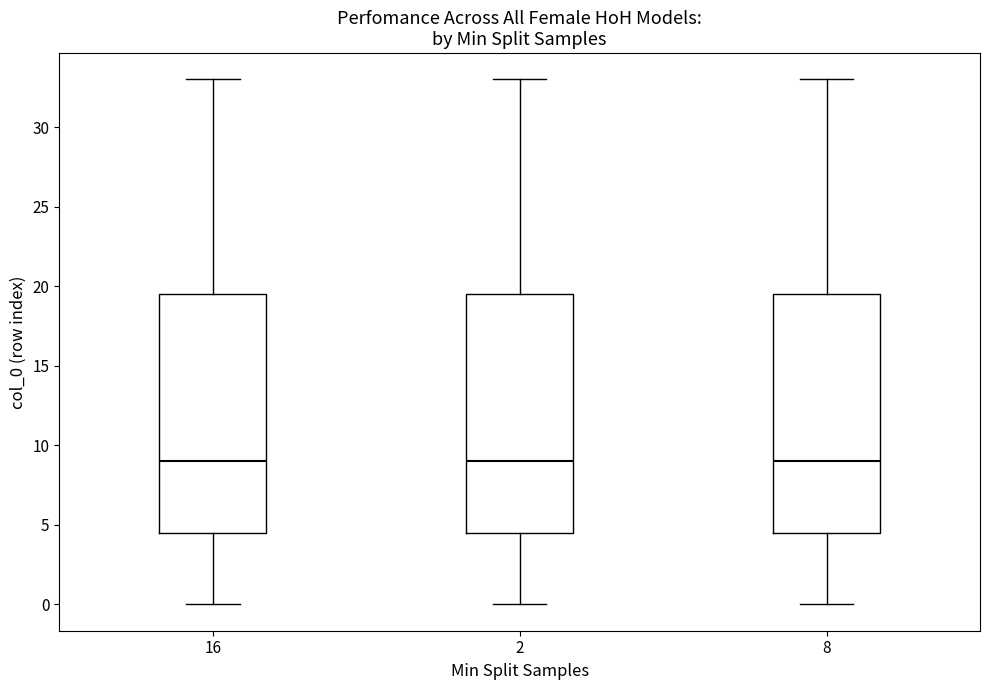

Where is the lower edge of the box at x = 8 on the y-axis? The values are not printed on the chart, so give them approximately, as read against the axis.

4.5